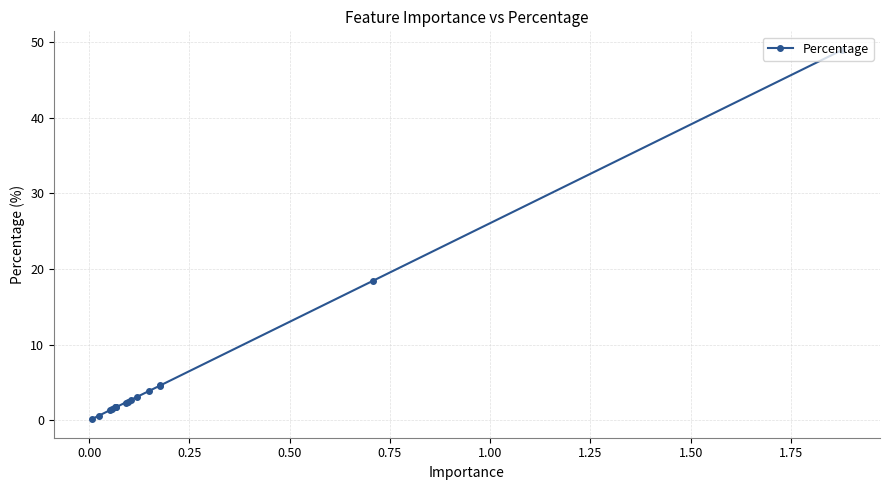

What is the difference between the second highest and minimum values?

18.3